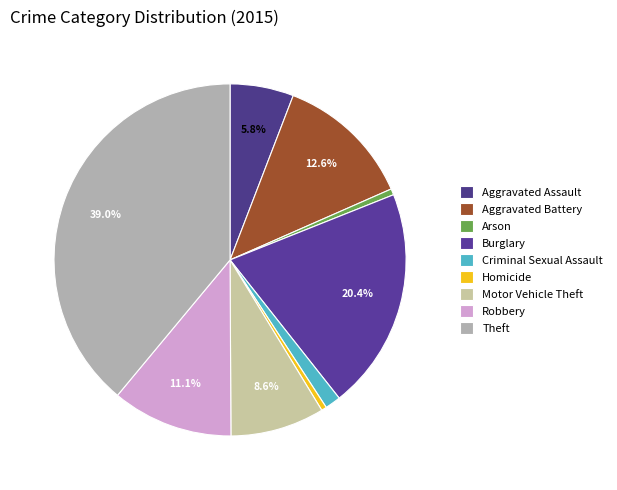

Count the number of slices in the pie.

9